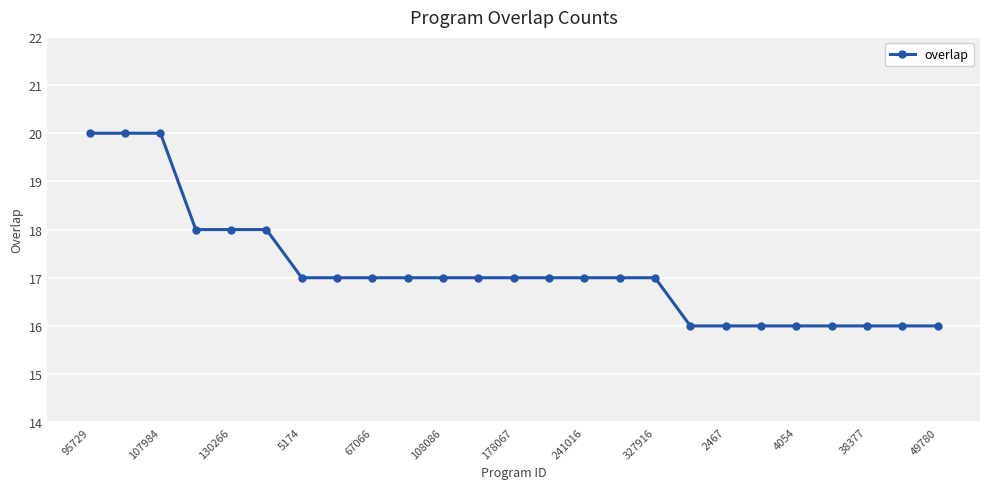

What is the value of the 10th point from the left?

17